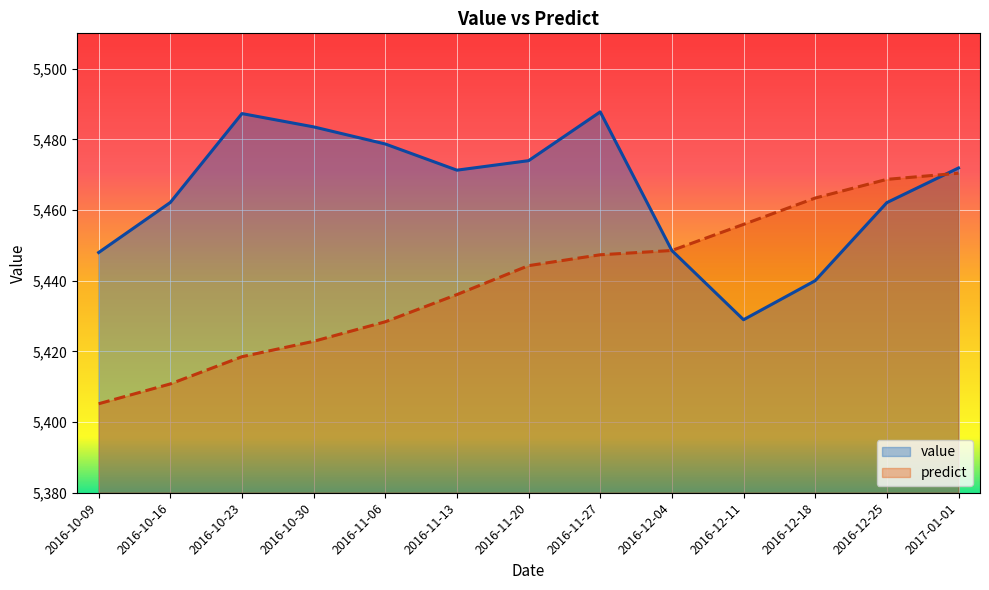

Rank the series by their average value, from lowest to highest.

predict, value